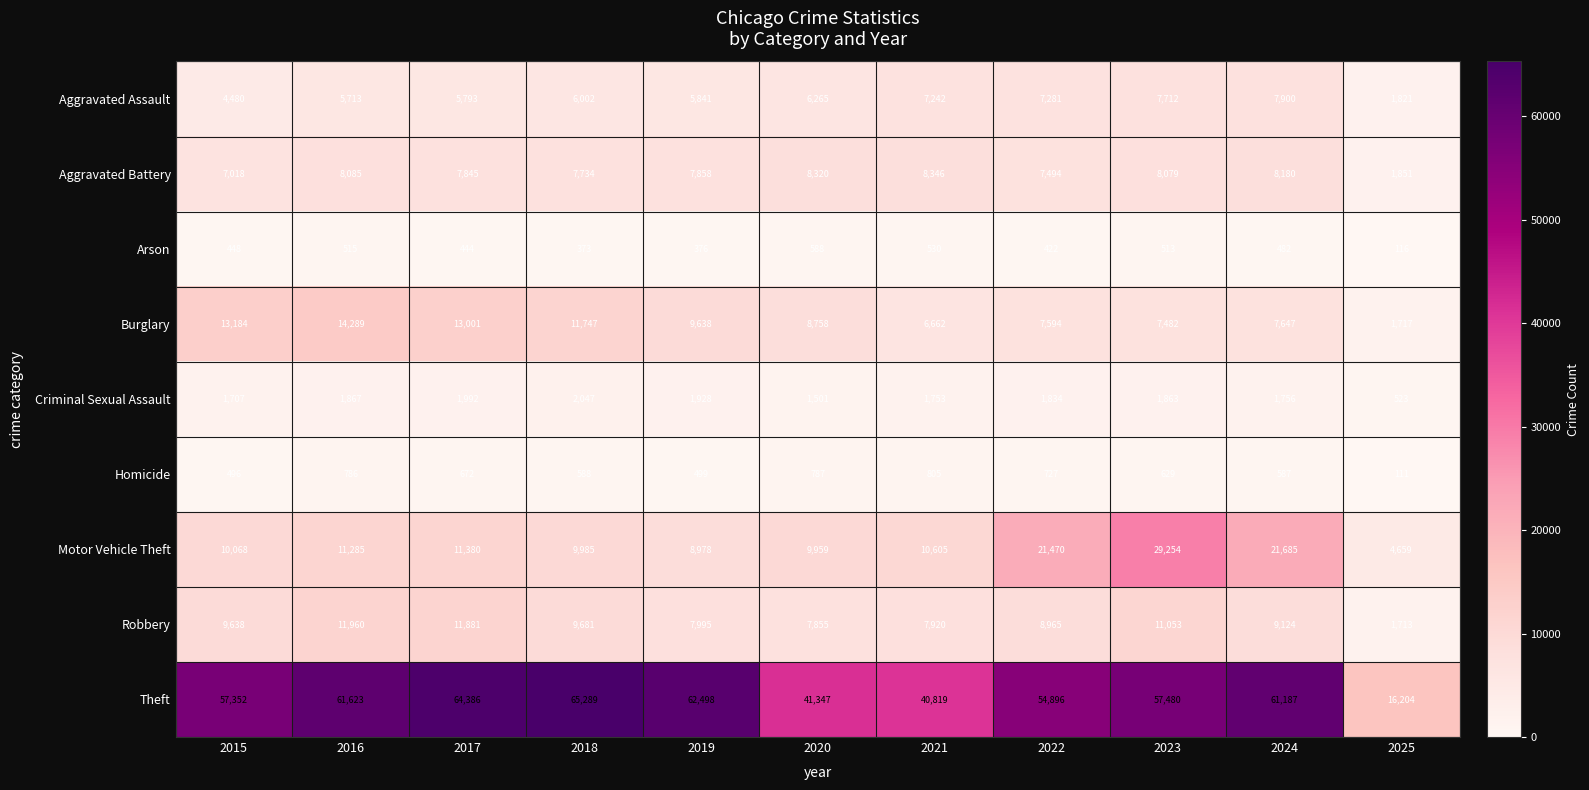

What is the sum of all Aggravated Battery values?

80810